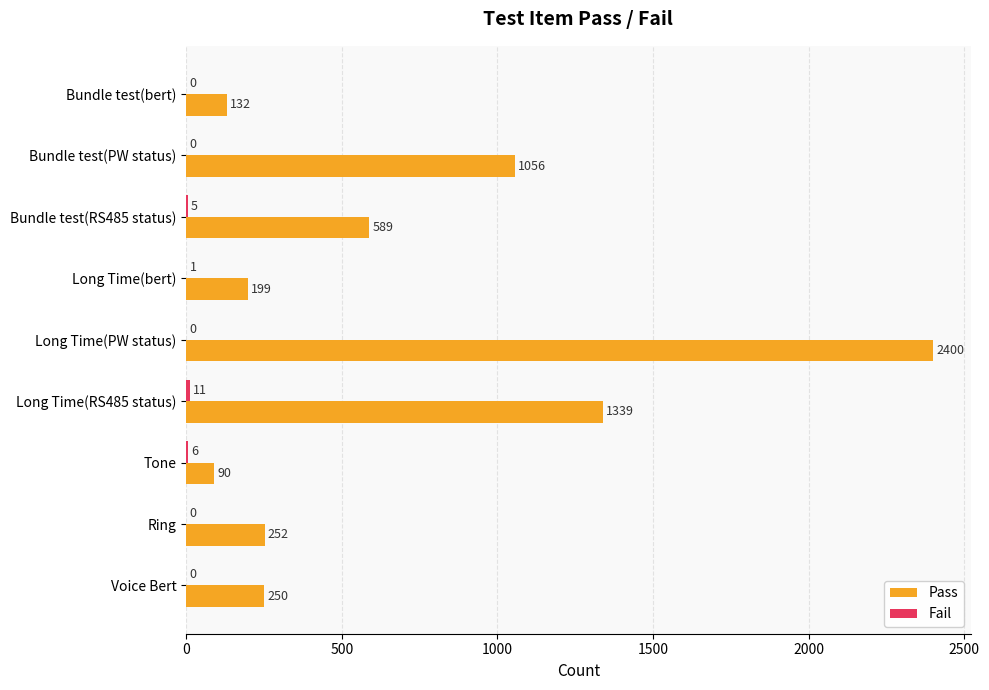

What is the total value across all series at Bundle test(RS485 status)?

594